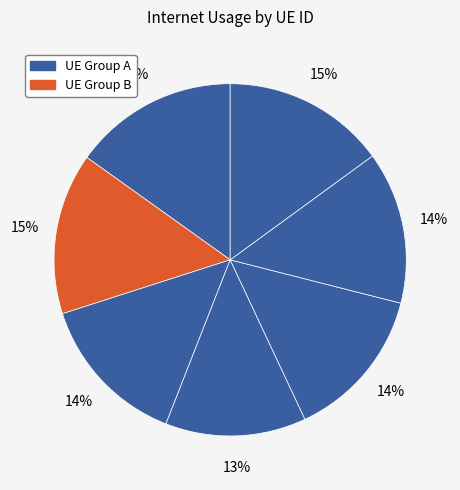

How many segments does this pie chart have?

7